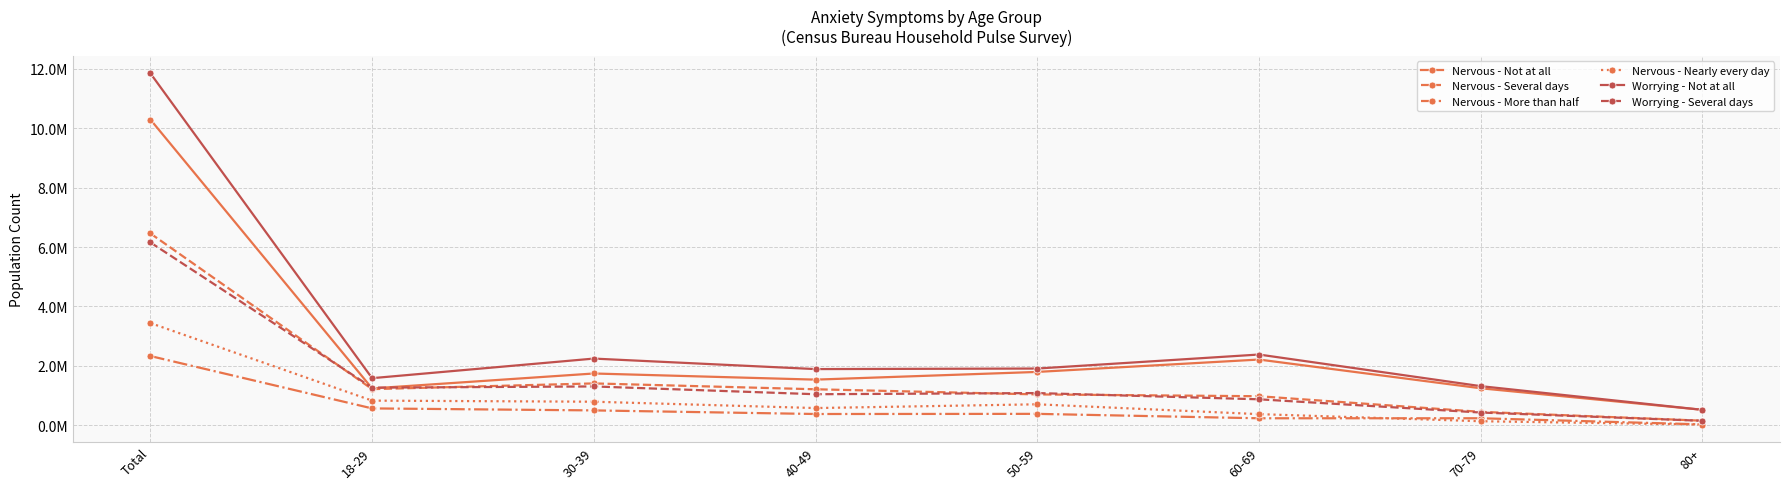

What is the difference between the highest and lowest values at 18-29?

1017764